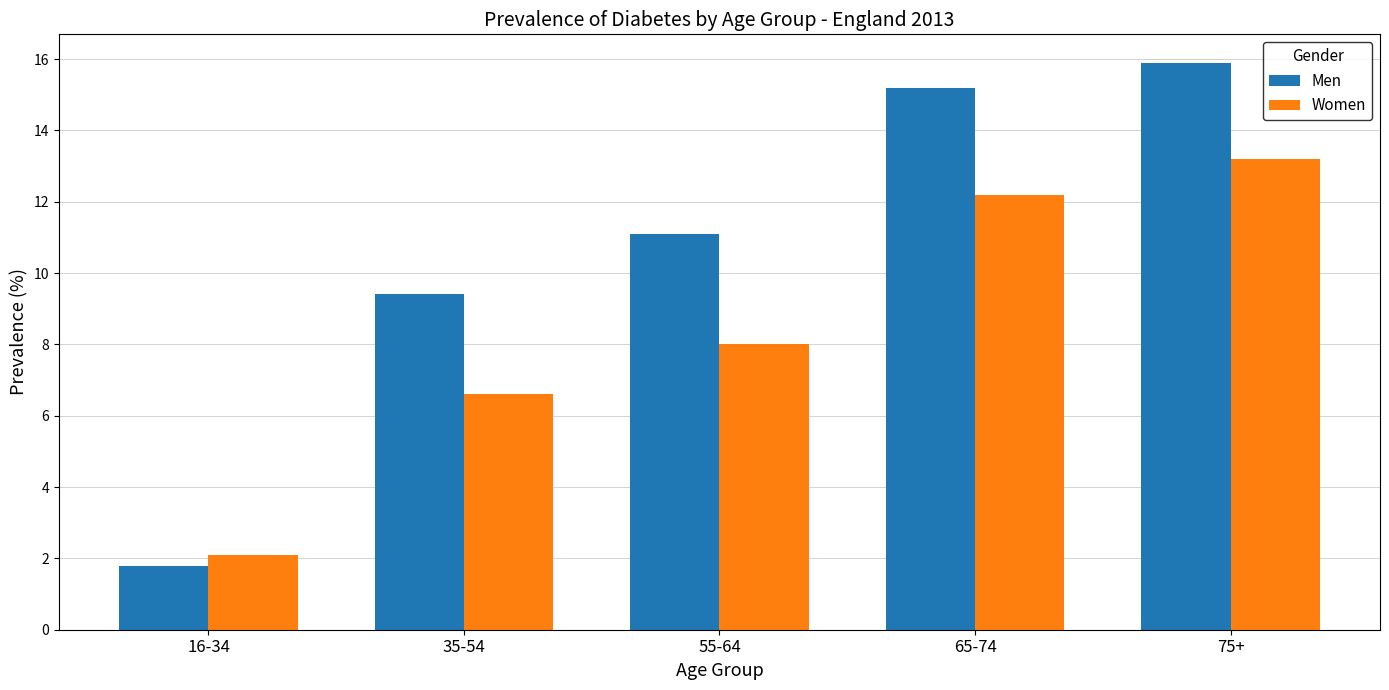

List the series in order of their overall mean, lowest first.

Women, Men